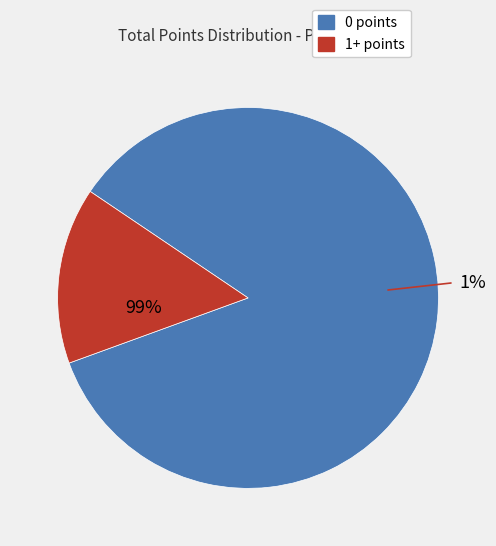

Which category has the smallest portion of the pie?

1+ points